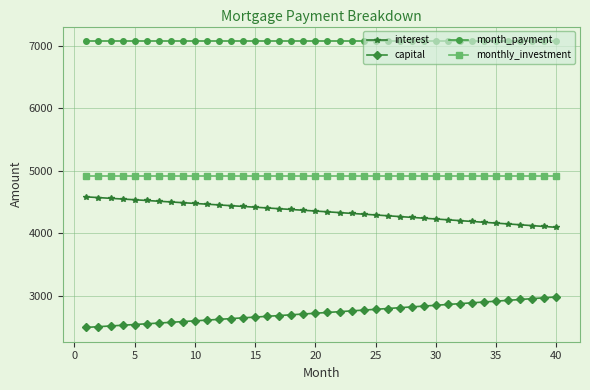

What is the value of the monthly_investment point at the 13th from the left?

4921.1